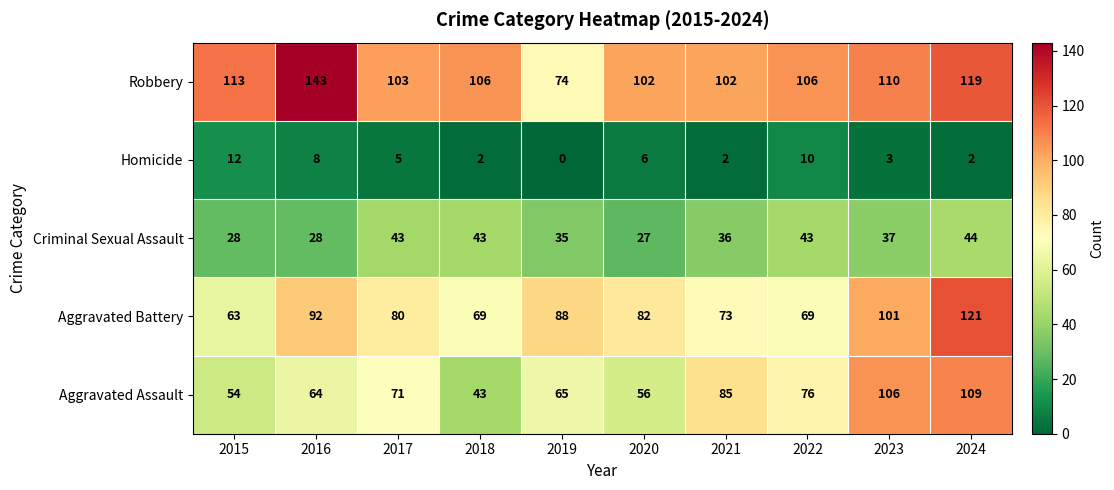

At which label does Criminal Sexual Assault first exceed 37?

2017